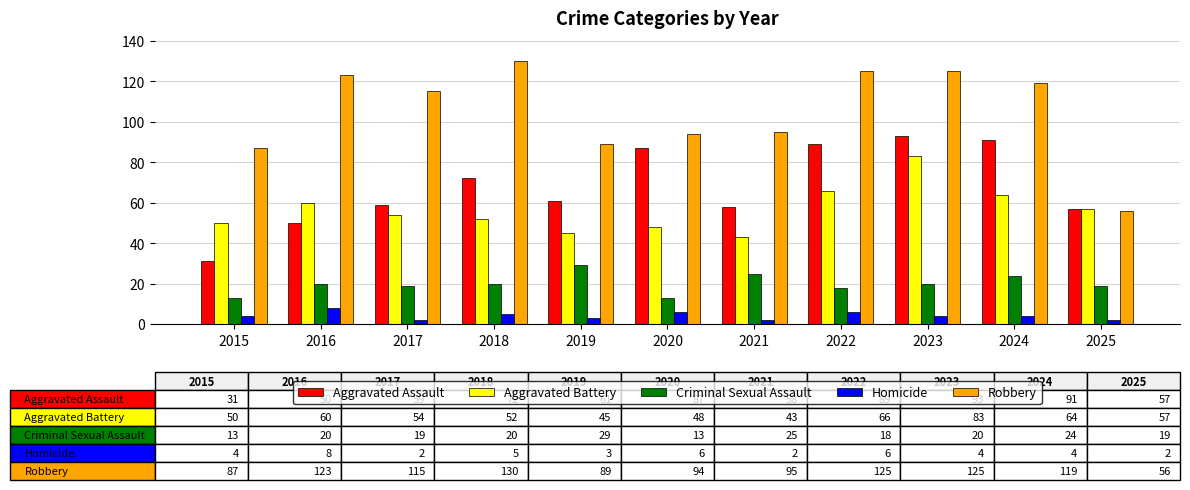

True or false: Criminal Sexual Assault has a value of 29 at 2019.

True